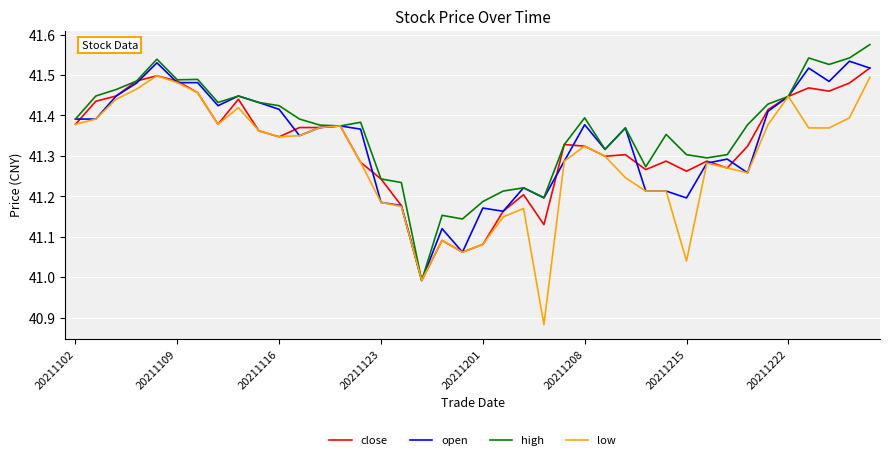

How many lines are shown in the chart?

4